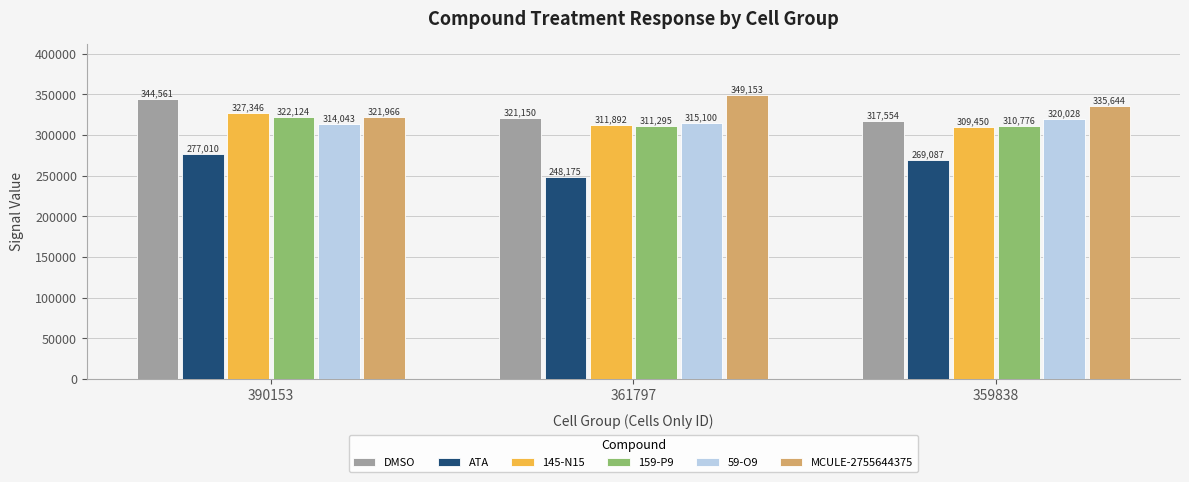

At how many categories does at least one series exceed 331703?

3